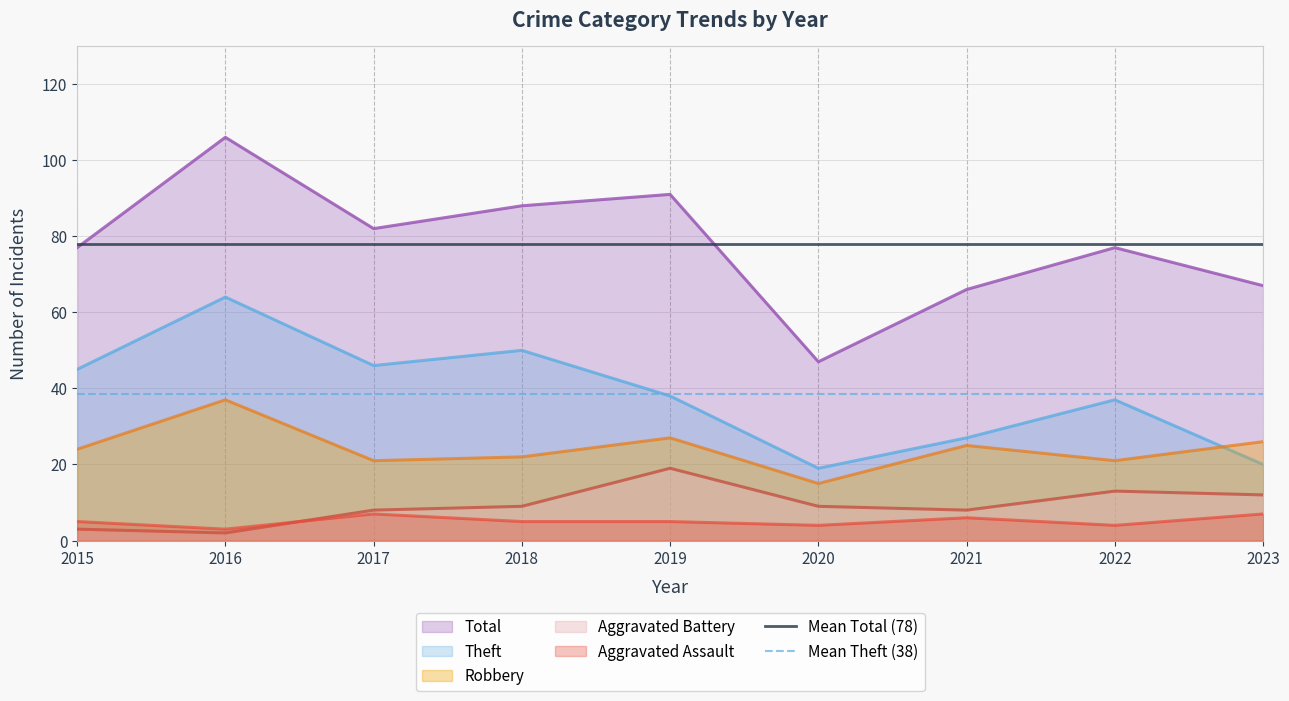

What is the minimum value for Mean Total (78)?

77.9